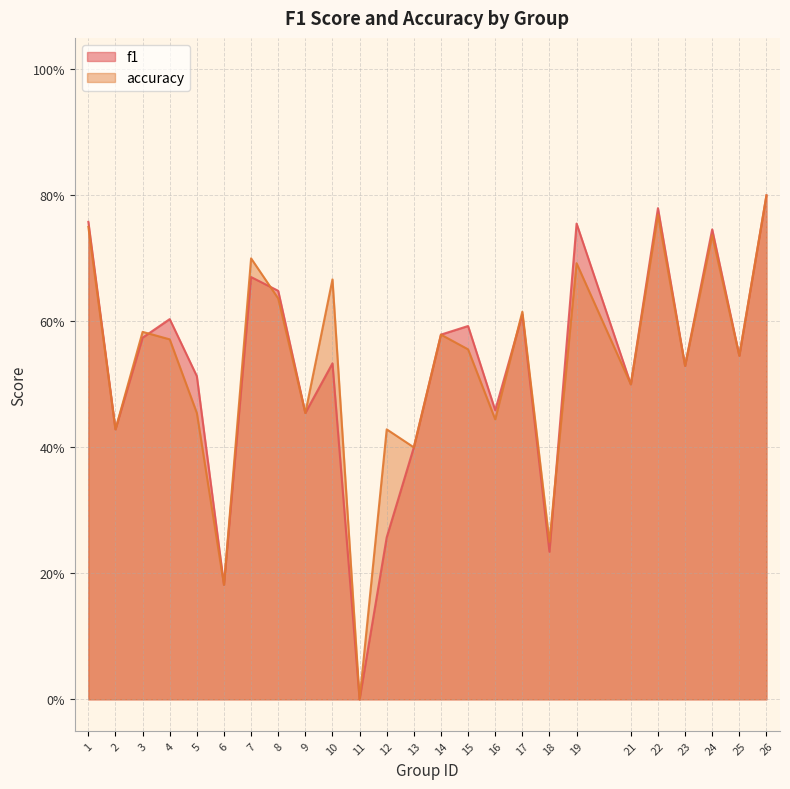

Is the value of accuracy at 17 greater than the value of f1 at 23?

Yes